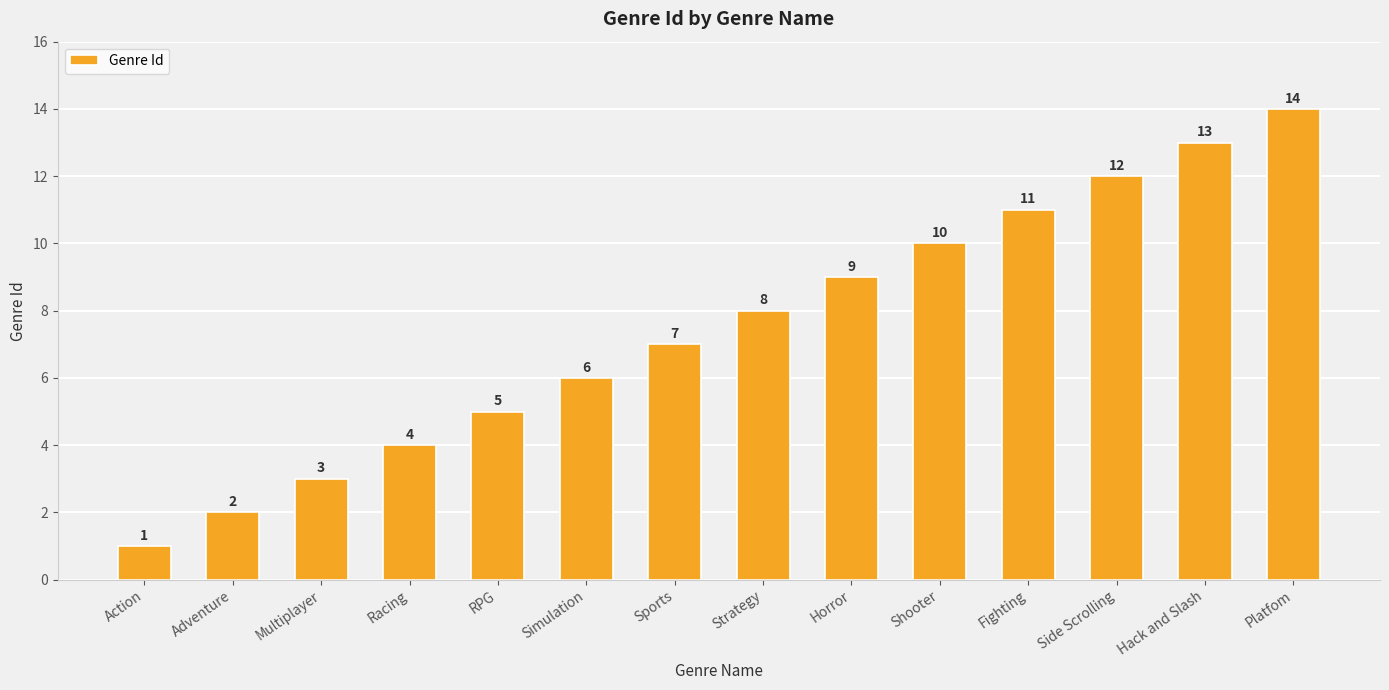

What is the change in value from Racing to Simulation?

+2